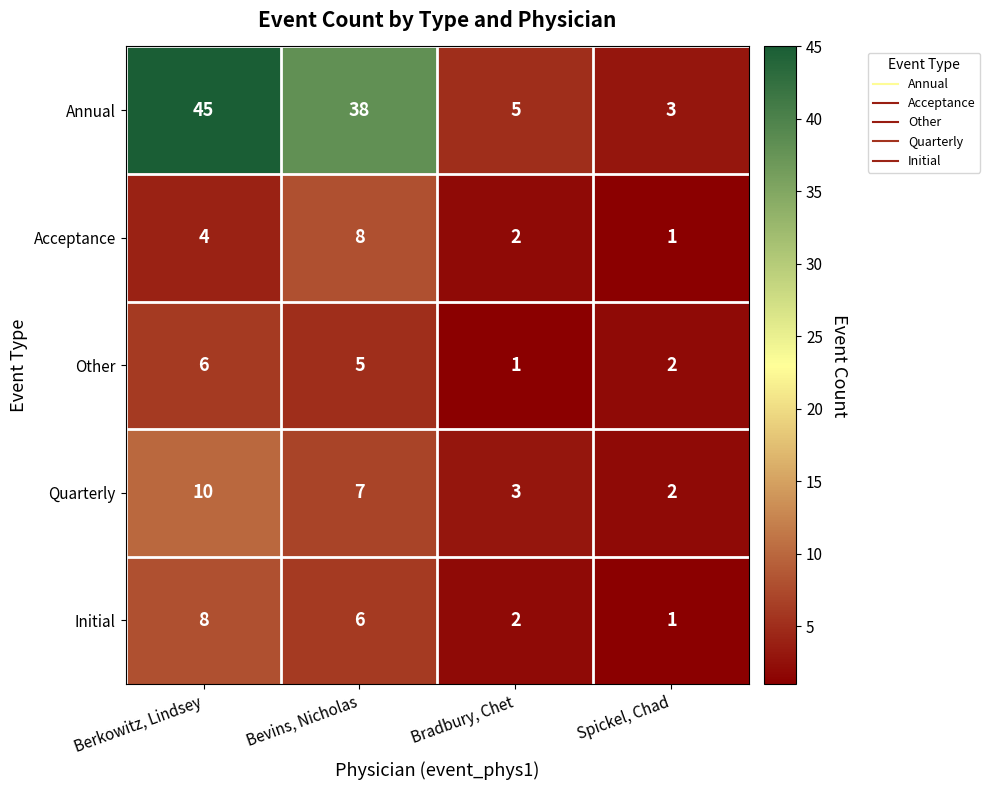

What is the spread (max minus min) of values at Berkowitz, Lindsey?

41